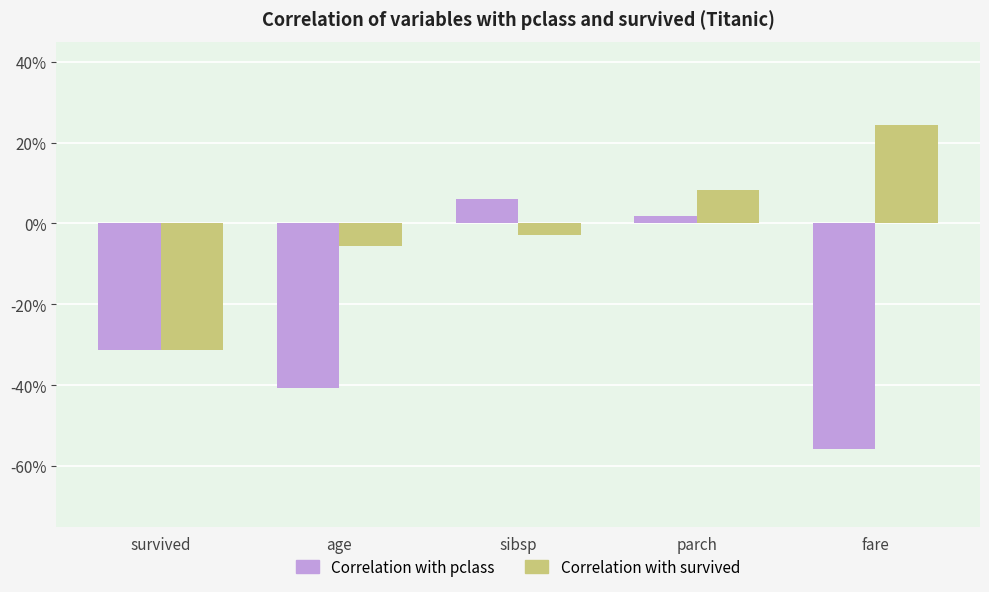

Rank the series by their average value, from lowest to highest.

Correlation with pclass, Correlation with survived